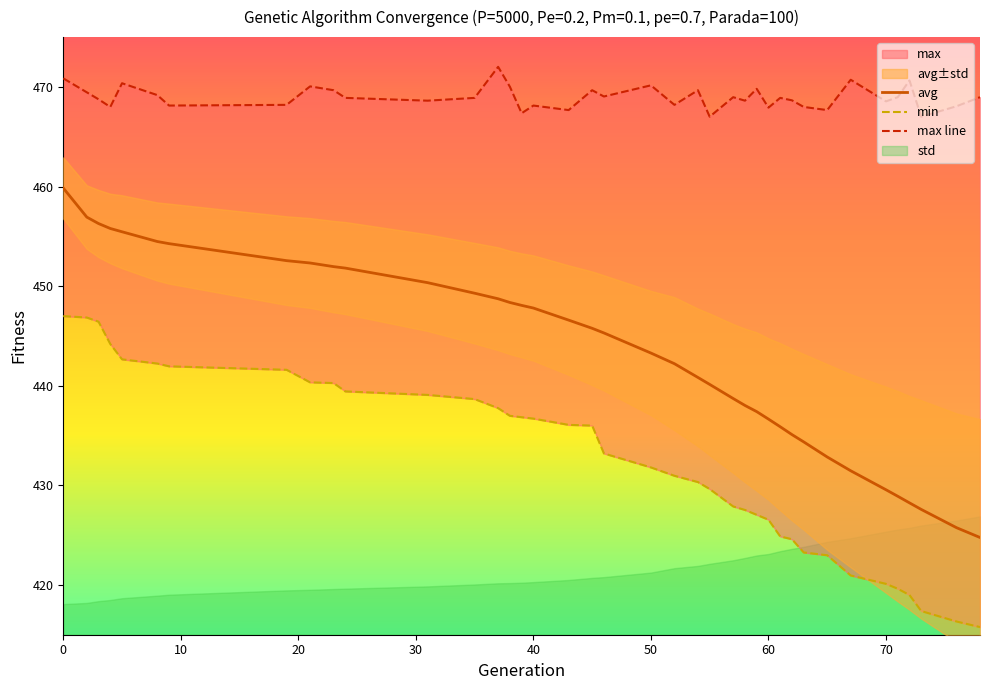

The value of avg at 70 is 648.4. True or false?

False